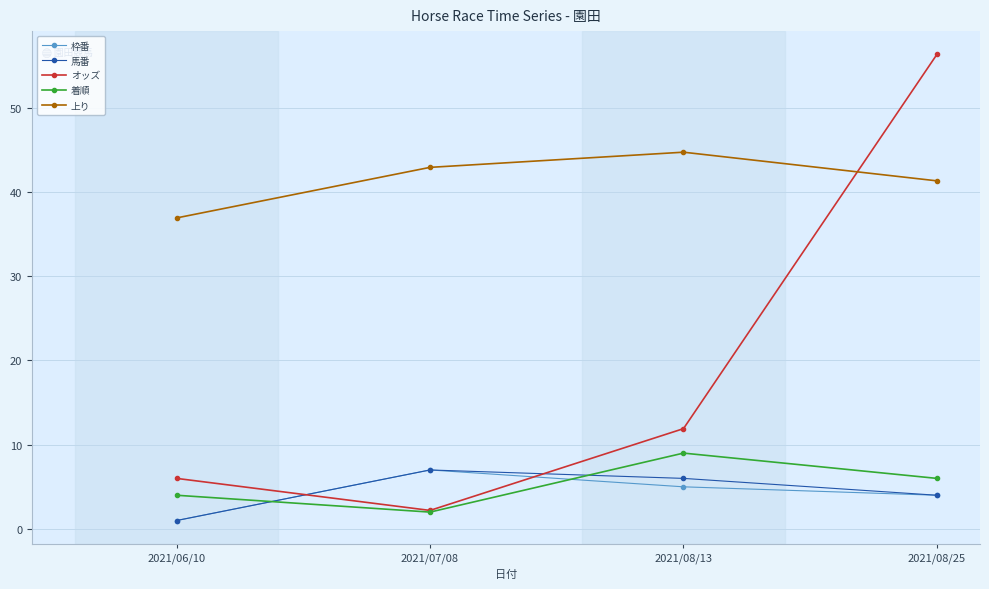

True or false: 上り and 枠番 intersect in this chart.

False